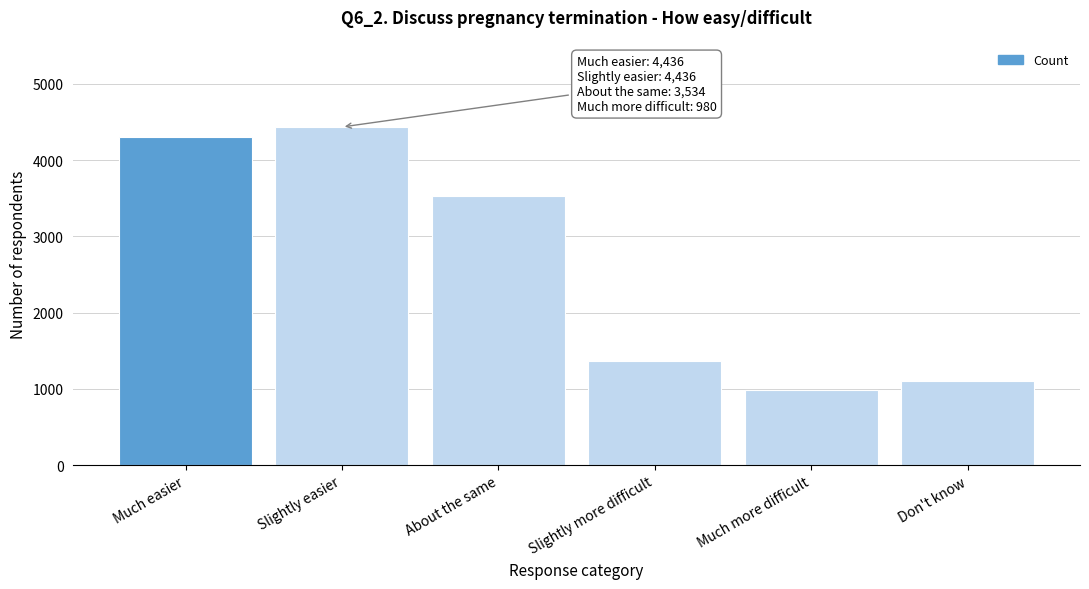

Reading left to right, what are all the values shown in this chart?

4304	4436	3534	1364	980	1105